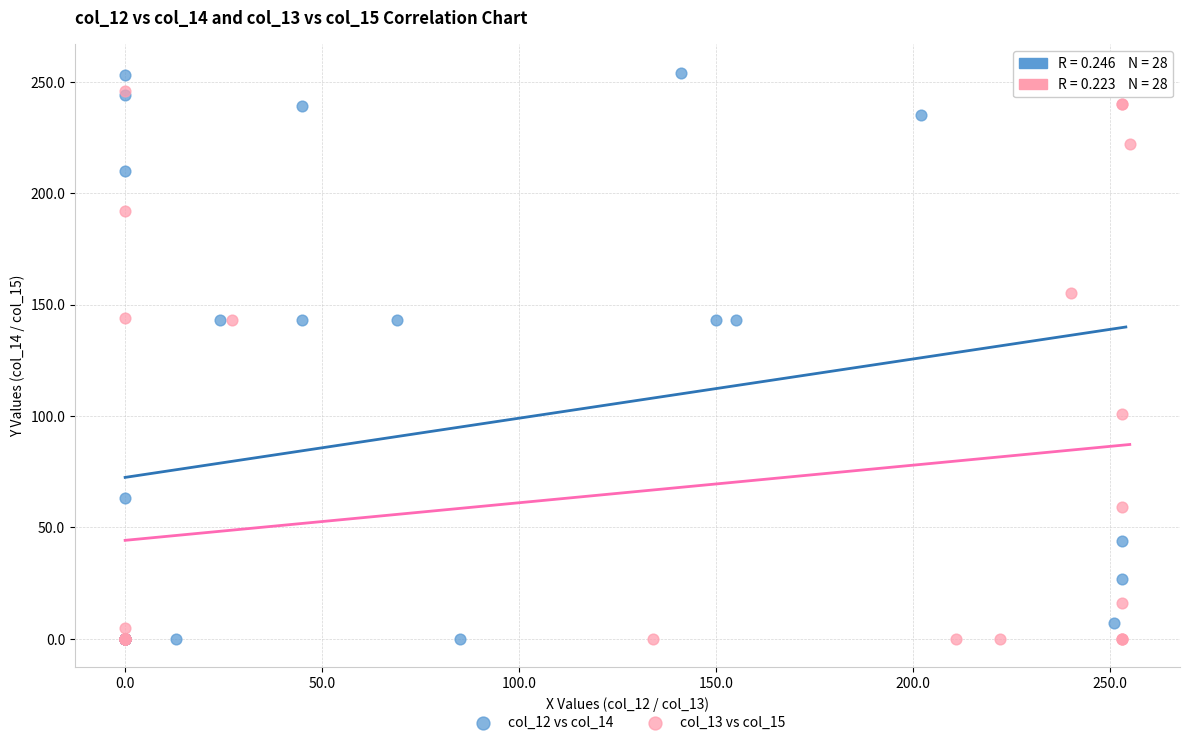

Which series contains the highest Y value?

col_12 vs col_14